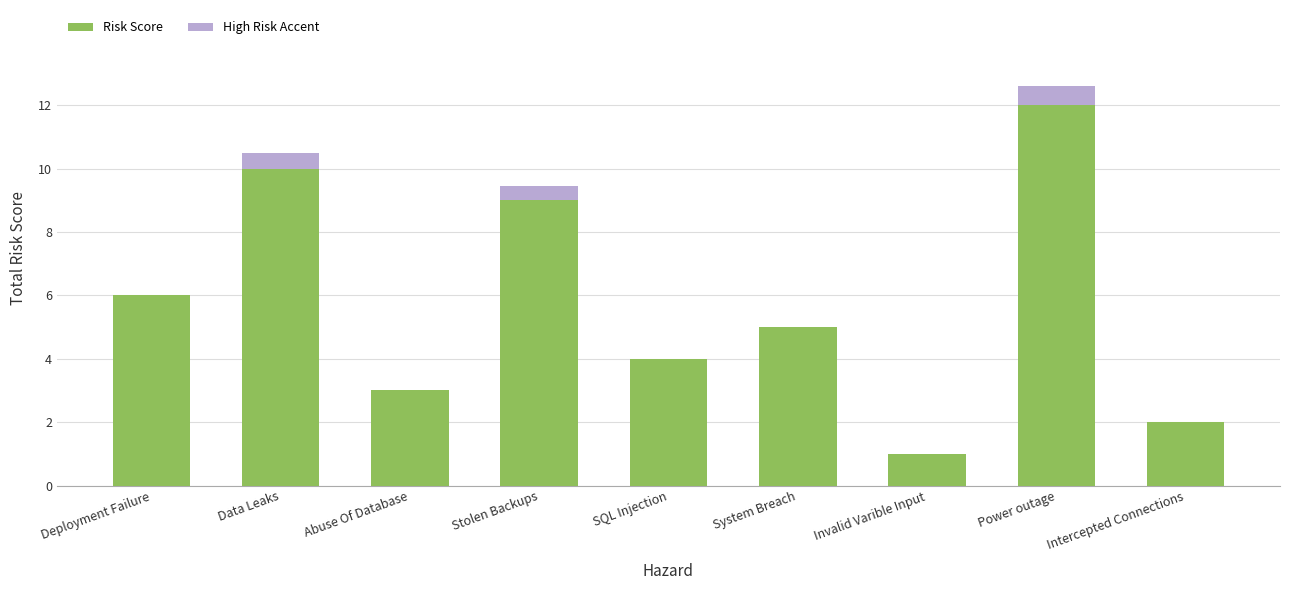

Count the number of data series in this chart.

2